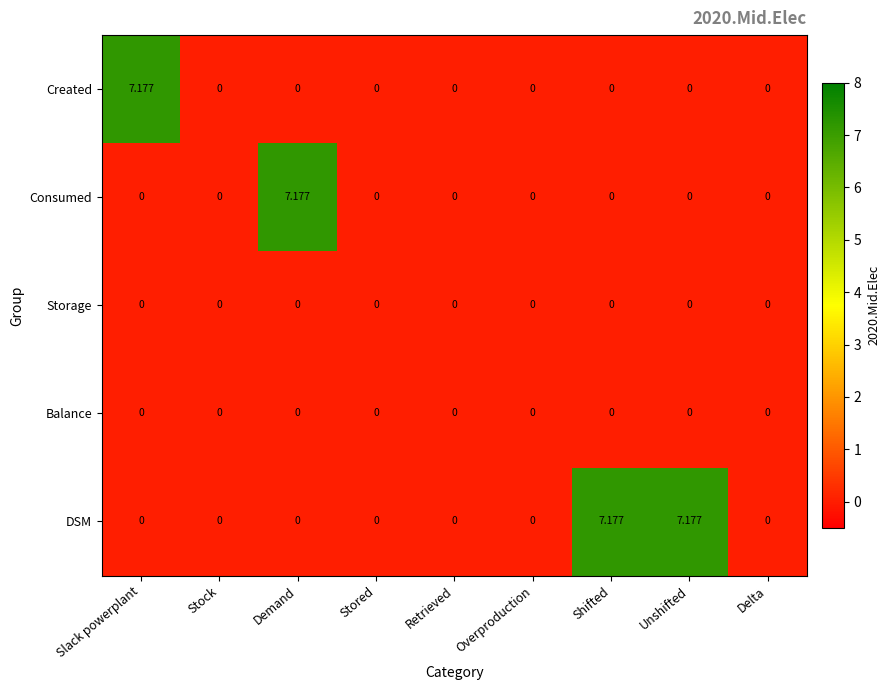

Between Demand and Delta, which series saw the biggest shift?

Consumed